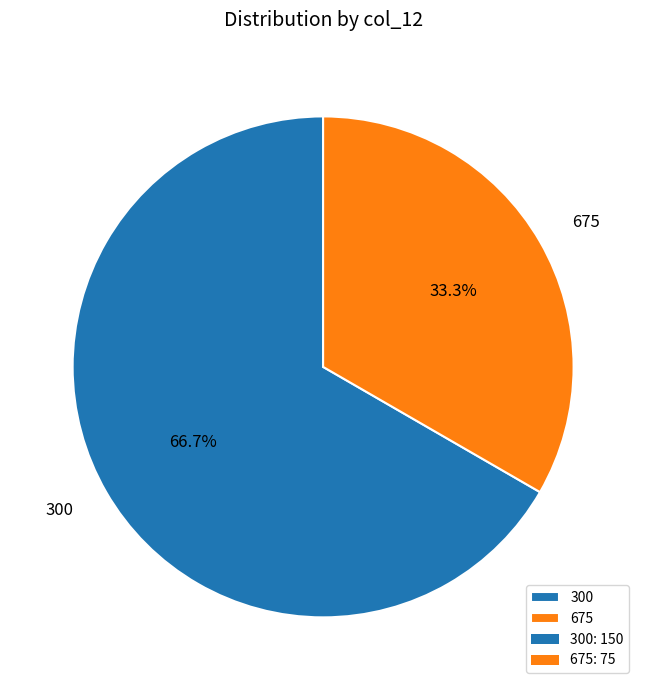

Between 675 and 300, which is larger?

300